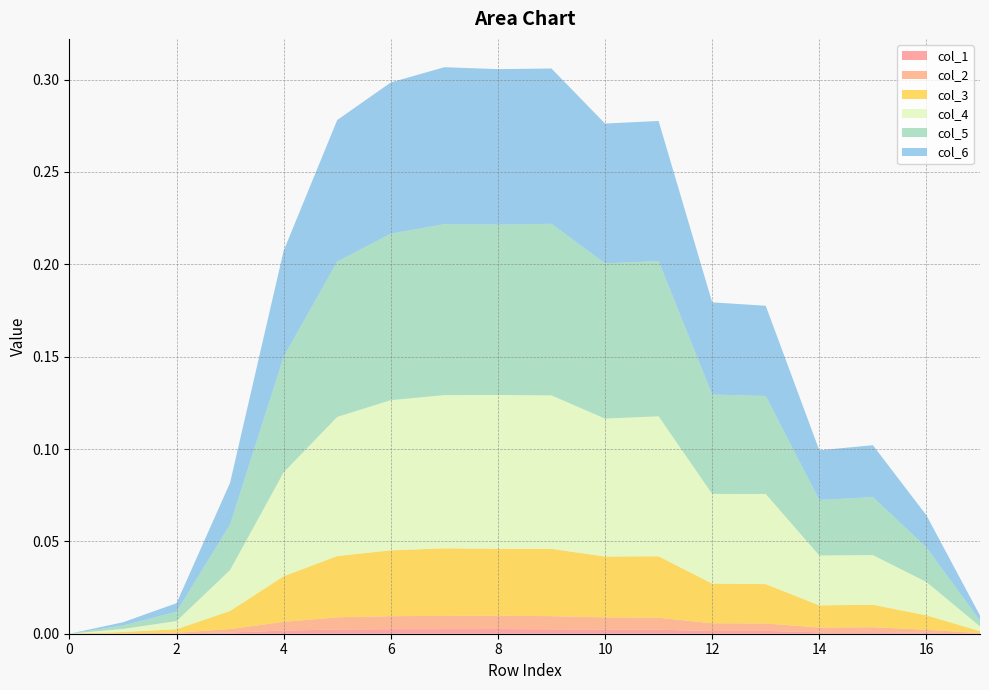

Reading left to right, transcribe all the data shown in this chart.

col_1: 0=0.0	1=0.0	2=0.0	3=0.0	4=0.0	5=0.0	6=0.0	7=0.0	8=0.0	9=0.0	10=0.0	11=0.0	12=0.0	13=0.0	14=0.0	15=0.0	16=0.0	17=0.0
col_2: 0=0.0	1=0.0	2=0.0	3=0.0	4=0.0	5=0.0	6=0.0	7=0.0	8=0.0	9=0.0	10=0.0	11=0.0	12=0.0	13=0.0	14=0.0	15=0.0	16=0.0	17=0.0
col_3: 0=0.0	1=0.0	2=0.0	3=0.0	4=0.0	5=0.0	6=0.0	7=0.0	8=0.0	9=0.0	10=0.0	11=0.0	12=0.0	13=0.0	14=0.0	15=0.0	16=0.0	17=0.0
col_4: 0=0.0	1=0.0	2=0.0	3=0.0	4=0.1	5=0.1	6=0.1	7=0.1	8=0.1	9=0.1	10=0.1	11=0.1	12=0.0	13=0.0	14=0.0	15=0.0	16=0.0	17=0.0
col_5: 0=0.0	1=0.0	2=0.0	3=0.0	4=0.1	5=0.1	6=0.1	7=0.1	8=0.1	9=0.1	10=0.1	11=0.1	12=0.1	13=0.1	14=0.0	15=0.0	16=0.0	17=0.0
col_6: 0=0.0	1=0.0	2=0.0	3=0.0	4=0.1	5=0.1	6=0.1	7=0.1	8=0.1	9=0.1	10=0.1	11=0.1	12=0.0	13=0.0	14=0.0	15=0.0	16=0.0	17=0.0